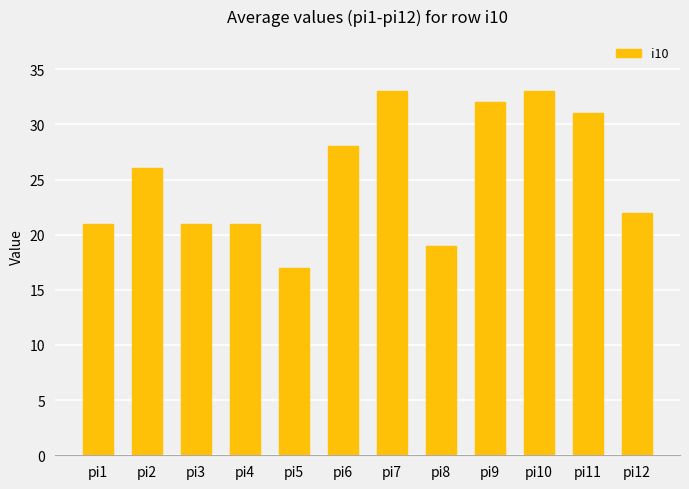

What is the value of the 10th bar from the left?

33